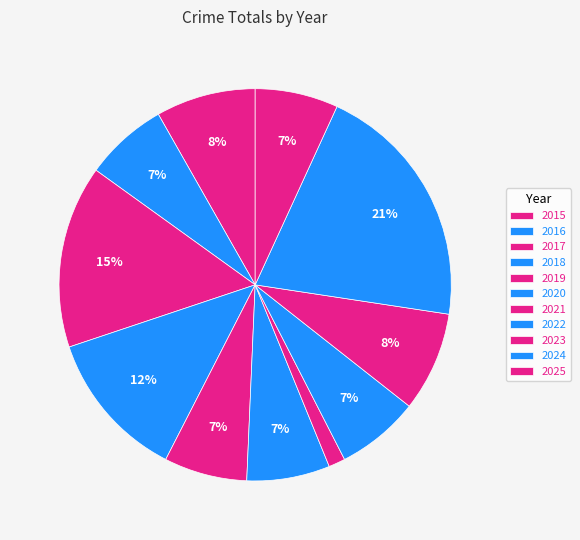

Rank the categories by value from lowest to highest.

2021, 2016, 2019, 2020, 2022, 2025, 2015, 2023, 2018, 2017, 2024